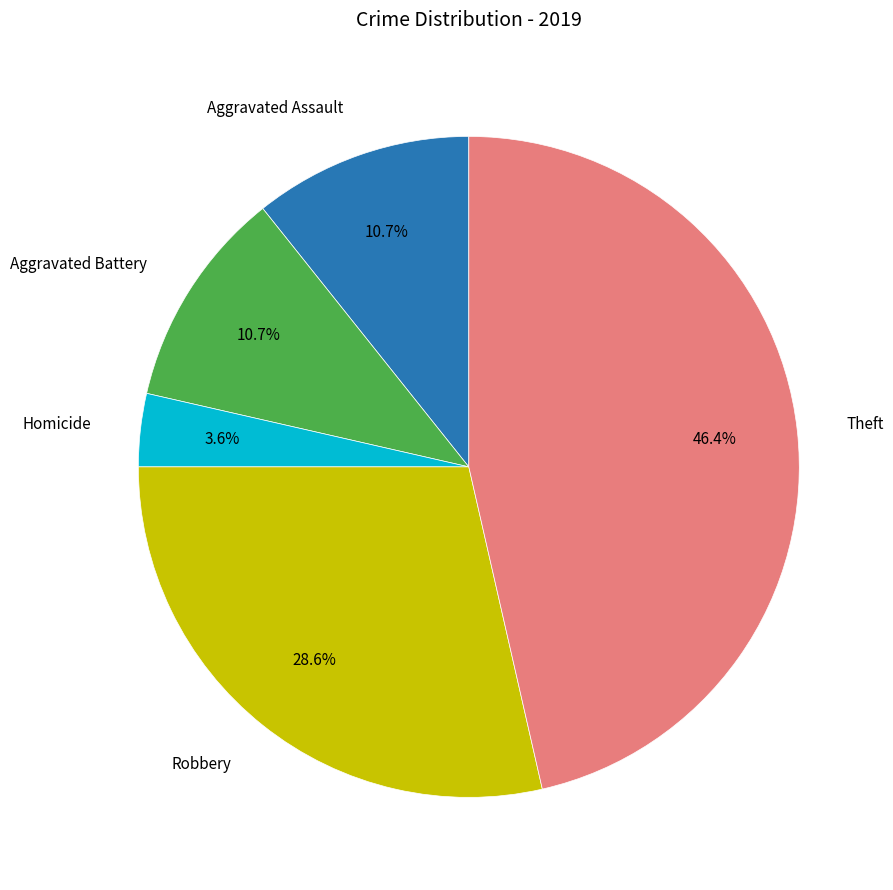

How many slices are in this pie chart?

5